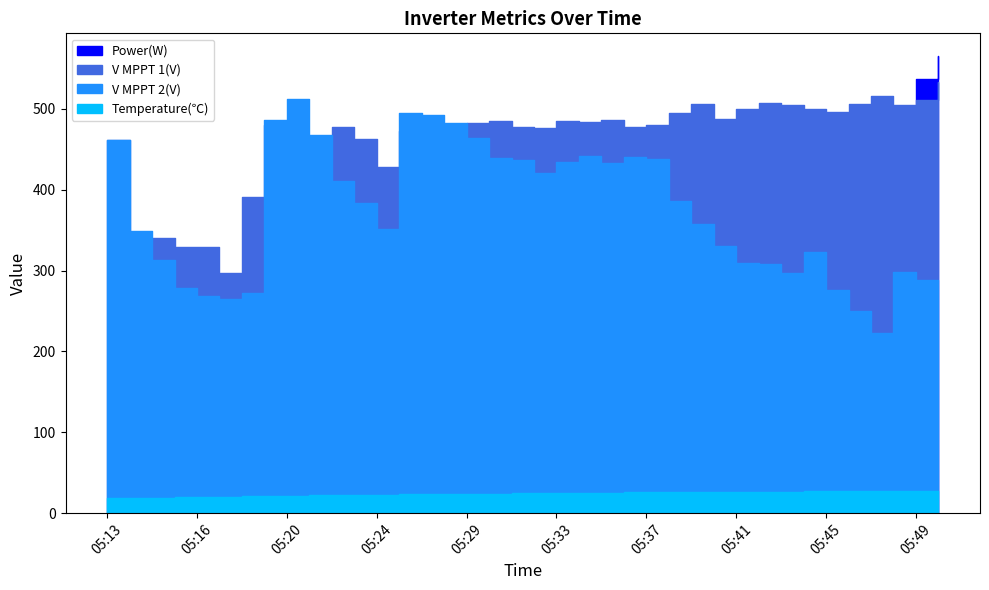

What are all the series names shown in the legend?

Power(W), V MPPT 1(V), V MPPT 2(V), Temperature(℃)